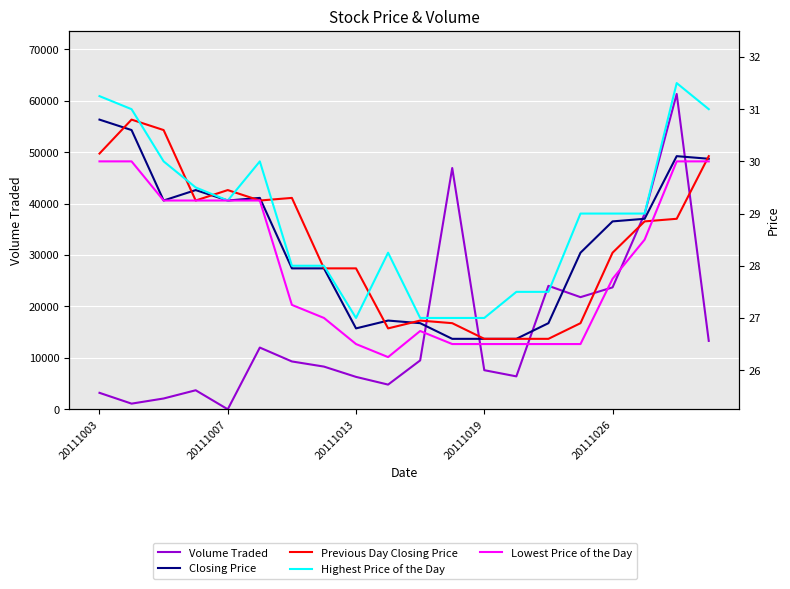

What is the difference between the maximum and minimum values in the Closing Price series?

4.2